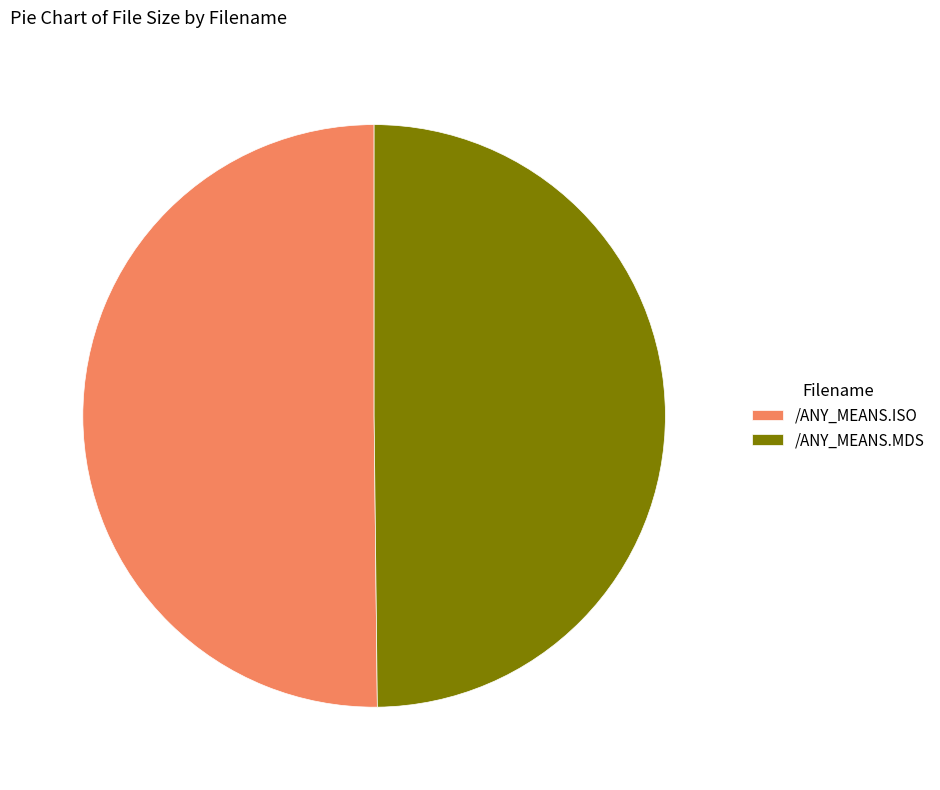

The /ANY_MEANS.ISO slice represents 50% of the pie. True or false?

True